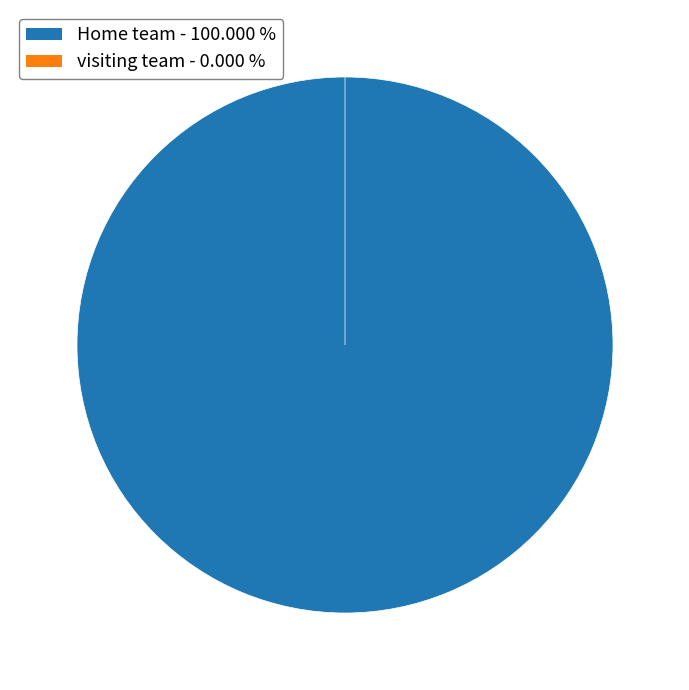

To the nearest percent, what is the combined percentage of visiting team and Home team?

100%